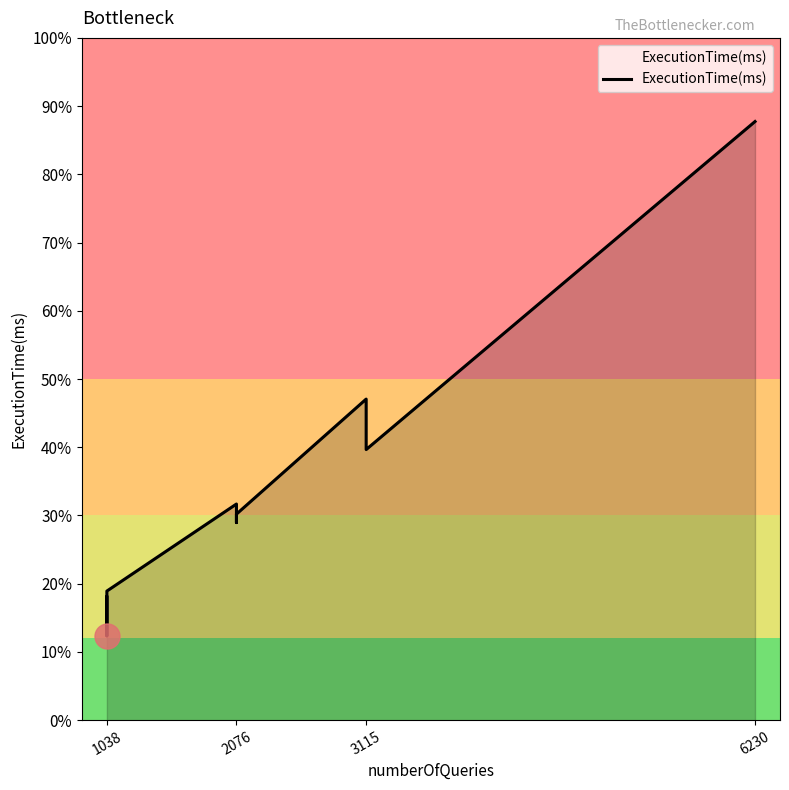

How many distinct data groups are displayed?

1